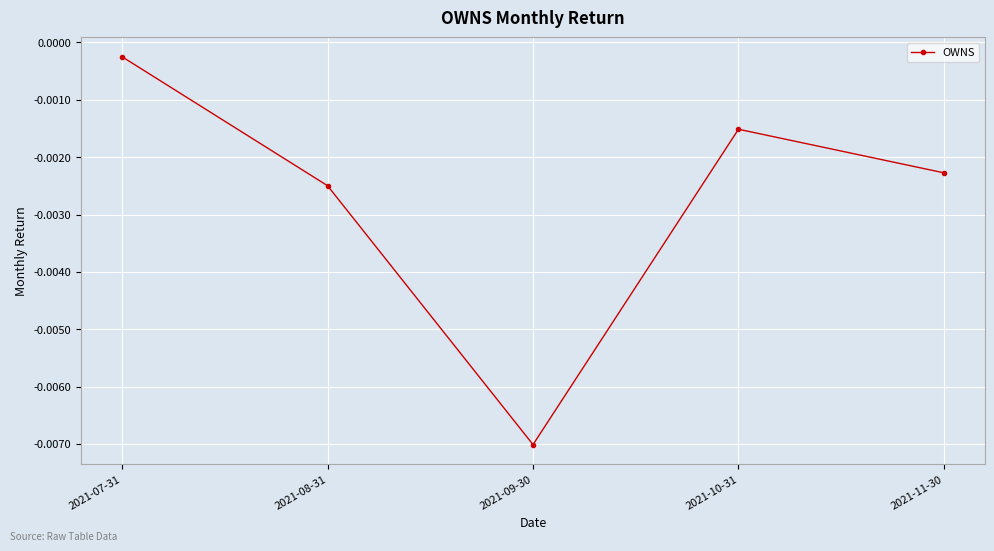

Is this an area chart (filled region under the line)?

No